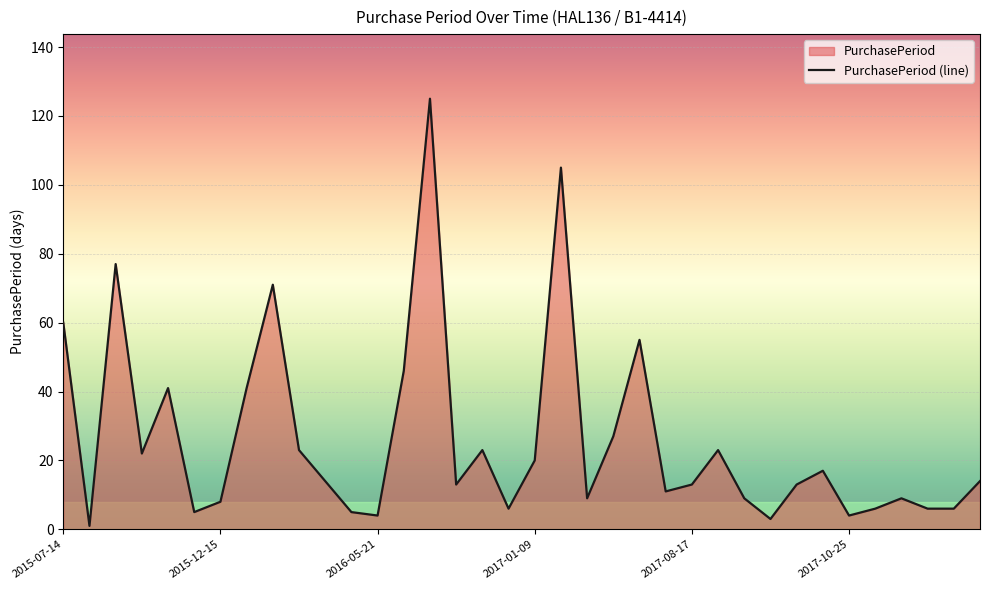

Which has a higher value, 34 or 20?

20